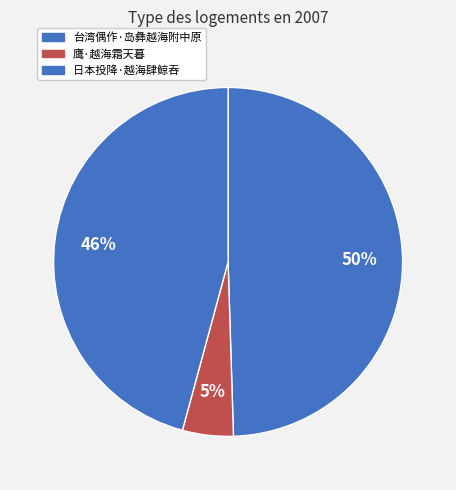

To the nearest percent, what is the difference between the largest and smallest slice percentages?

45%